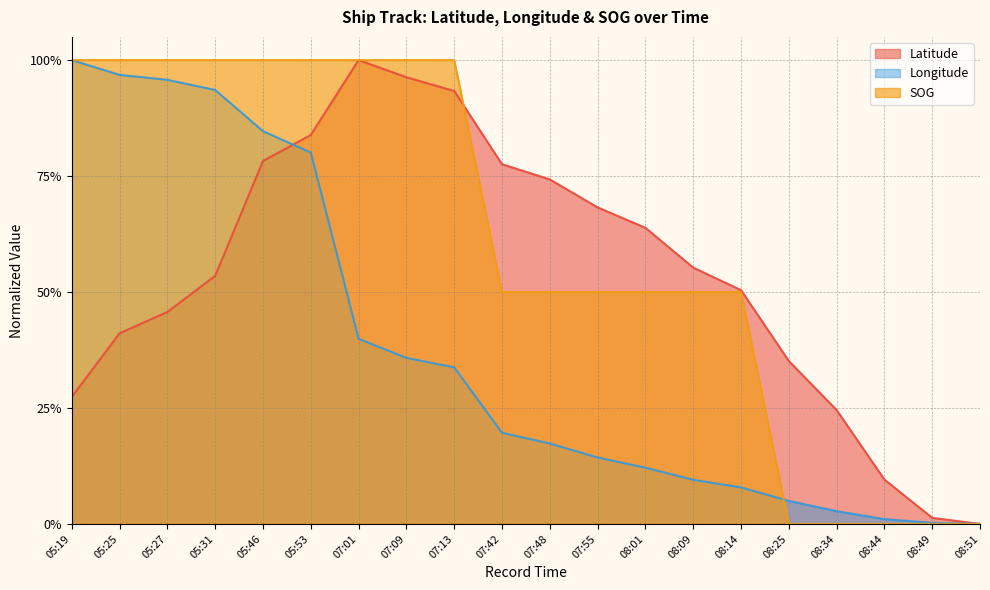

What is the value of the Longitude point at the 15th from the left?

0.1